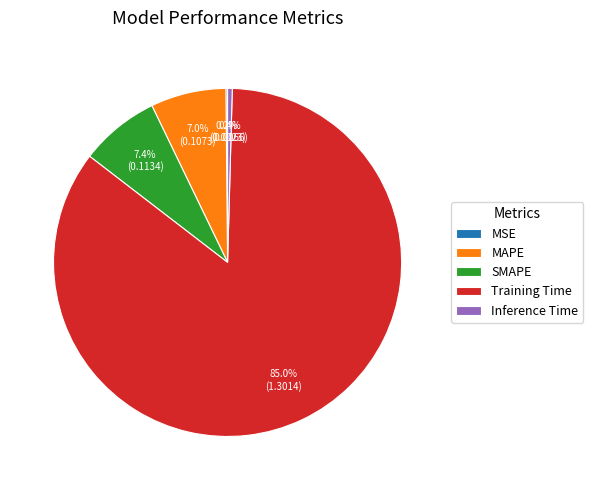

What is the total percentage of Training Time and MAPE?

92.0%